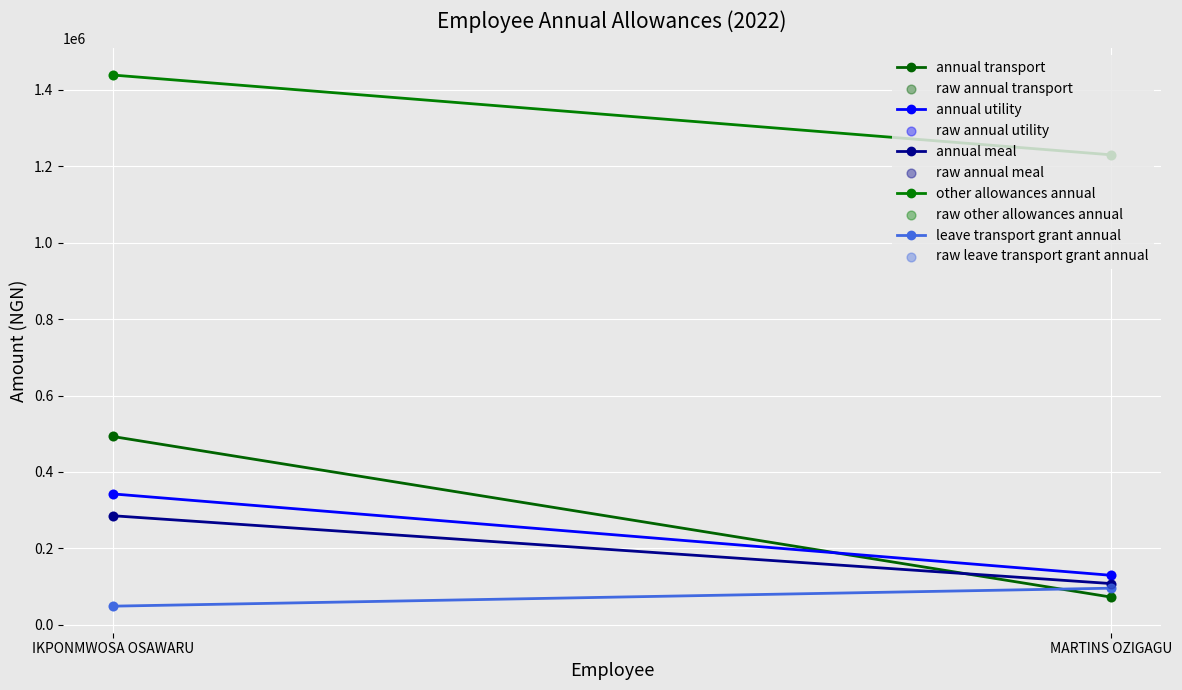

Is the value of annual_transport at IKPONMWOSA OSAWARU greater than the value of annual_meal at MARTINS OZIGAGU?

Yes